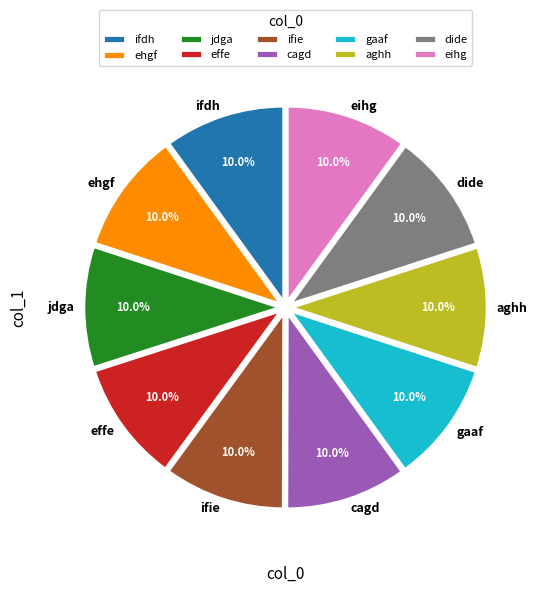

To the nearest percent, what portion does ehgf represent?

10%